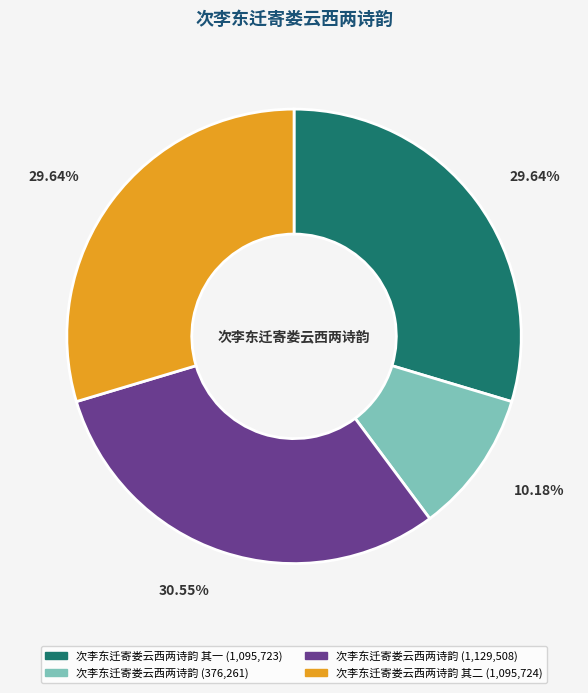

Is there any slice that represents more than half of the pie?

No